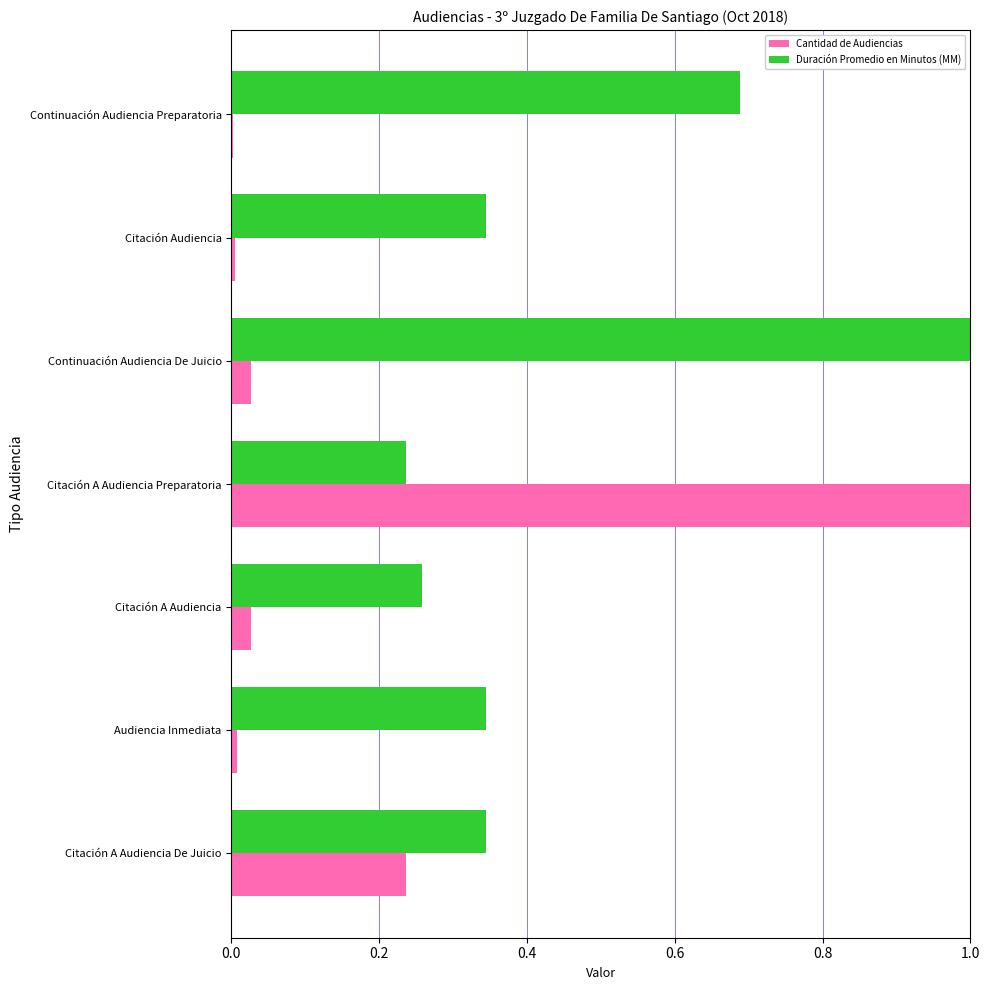

Which series changed the most between Citación A Audiencia and Continuación Audiencia De Juicio?

Duración Promedio en Minutos (MM)